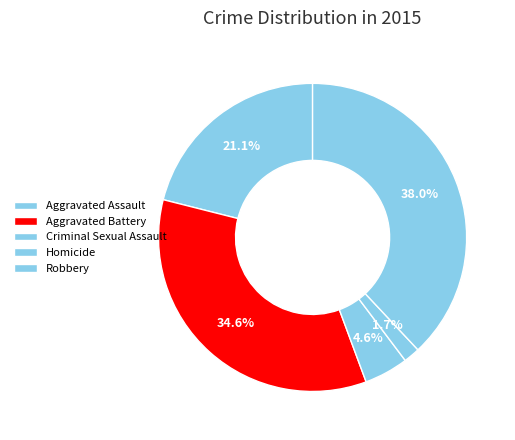

Which slice is the smallest?

Homicide